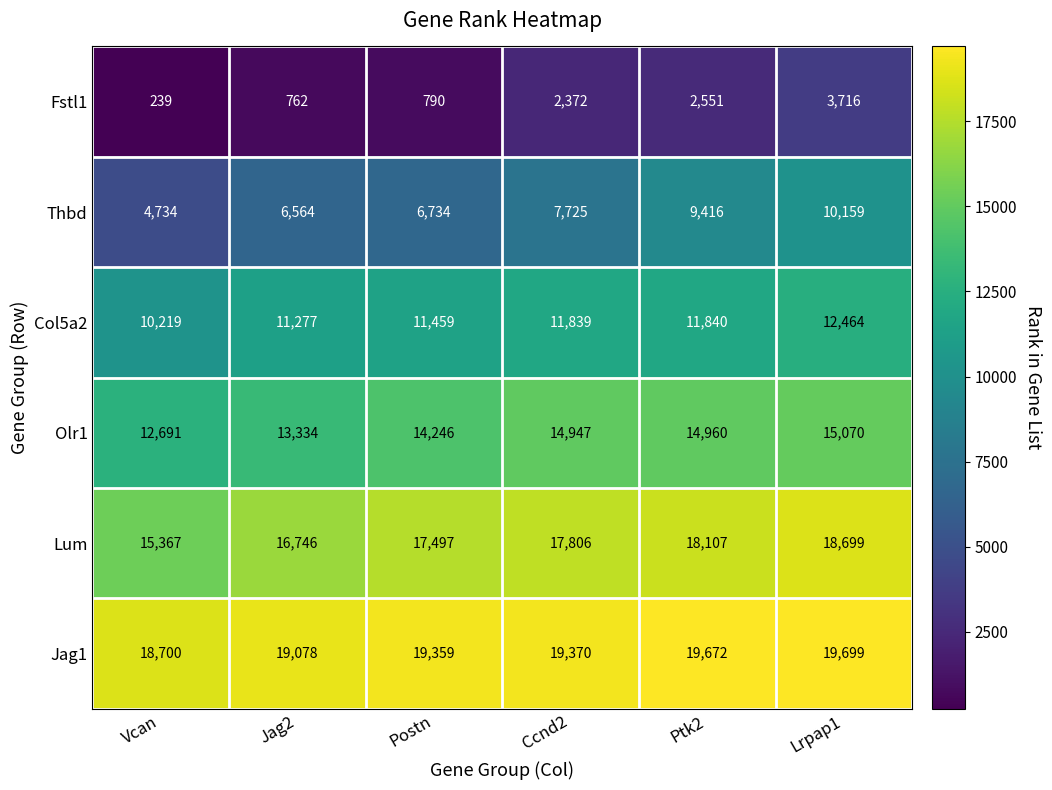

At which label is Thbd closest to 7446?

Ccnd2